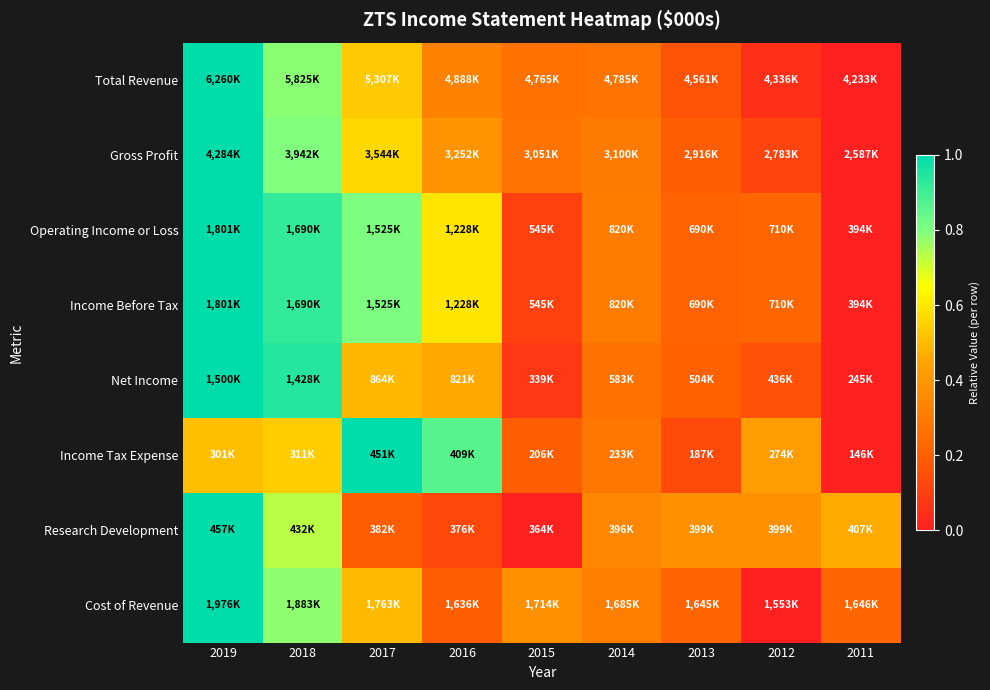

Reading left to right, extract all data points from this chart.

Total Revenue: 2019=1.0	2018=0.8	2017=0.5	2016=0.3	2015=0.3	2014=0.3	2013=0.2	2012=0.1	2011=0.0
Gross Profit: 2019=1.0	2018=0.8	2017=0.6	2016=0.4	2015=0.3	2014=0.3	2013=0.2	2012=0.1	2011=0.0
Operating Income or Loss: 2019=1.0	2018=0.9	2017=0.8	2016=0.6	2015=0.1	2014=0.3	2013=0.2	2012=0.2	2011=0.0
Income Before Tax: 2019=1.0	2018=0.9	2017=0.8	2016=0.6	2015=0.1	2014=0.3	2013=0.2	2012=0.2	2011=0.0
Net Income: 2019=1.0	2018=0.9	2017=0.5	2016=0.5	2015=0.1	2014=0.3	2013=0.2	2012=0.2	2011=0.0
Income Tax Expense: 2019=0.5	2018=0.5	2017=1.0	2016=0.9	2015=0.2	2014=0.3	2013=0.1	2012=0.4	2011=0.0
Research Development: 2019=1.0	2018=0.7	2017=0.2	2016=0.1	2015=0.0	2014=0.3	2013=0.4	2012=0.4	2011=0.5
Cost of Revenue: 2019=1.0	2018=0.8	2017=0.5	2016=0.2	2015=0.4	2014=0.3	2013=0.2	2012=0.0	2011=0.2